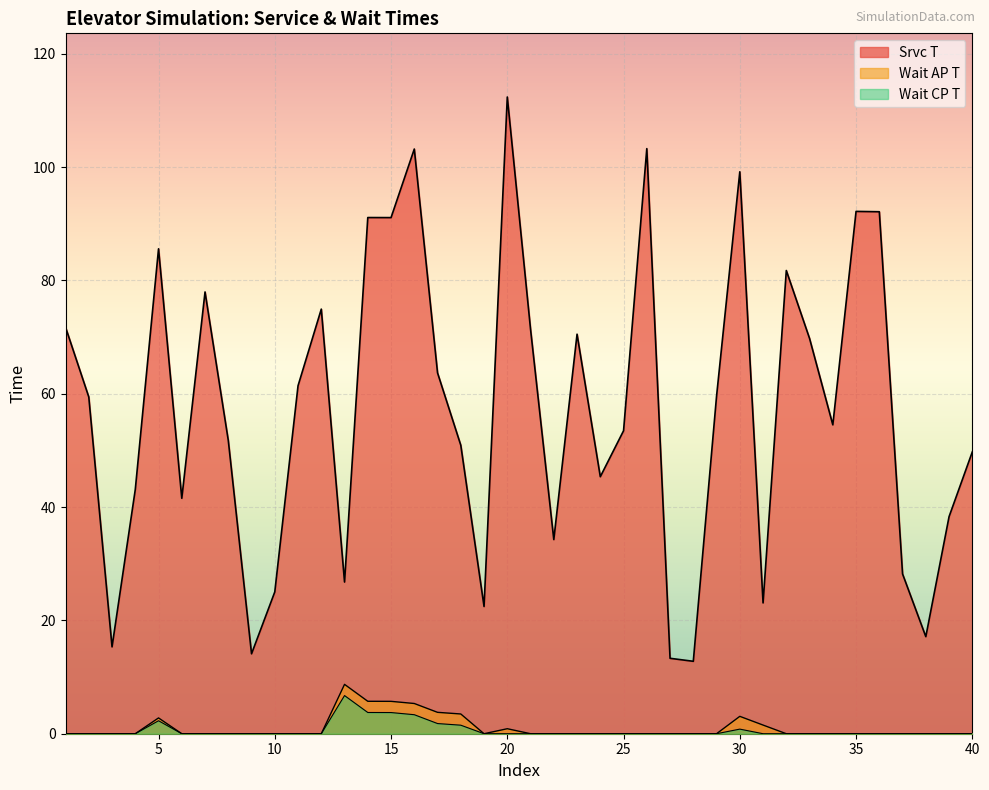

True or false: Wait CP T has a value of -3.7 at 29.

False